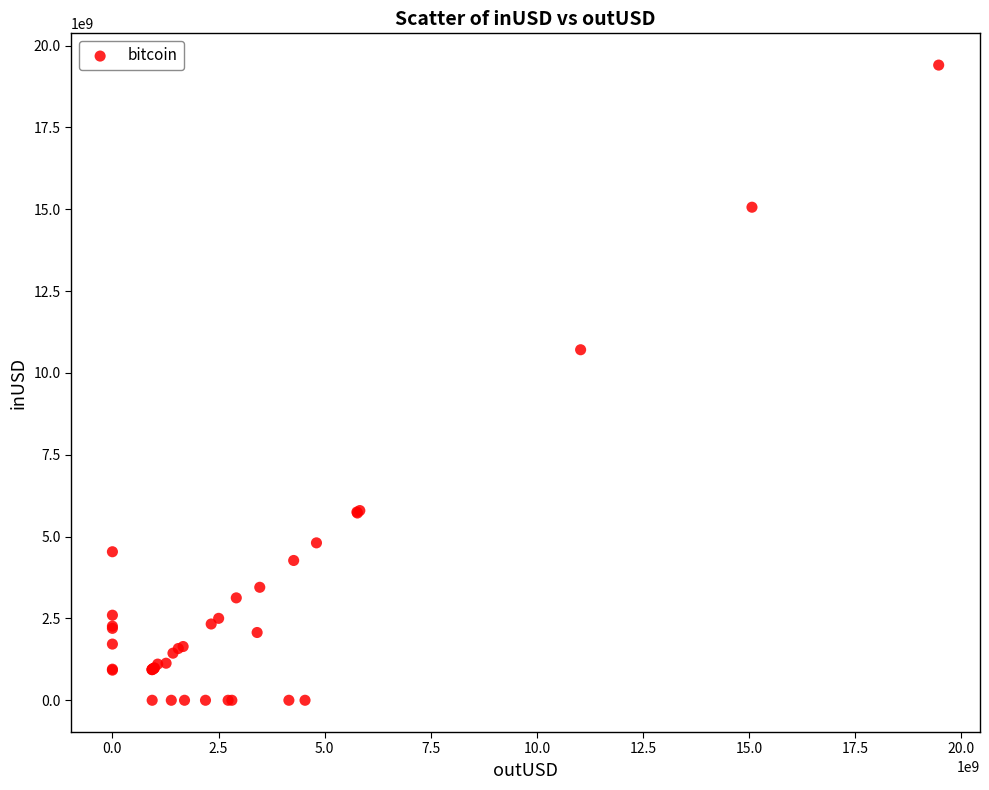

What Y value in the scatter plot is closest to 9703042680?

10709242465.0